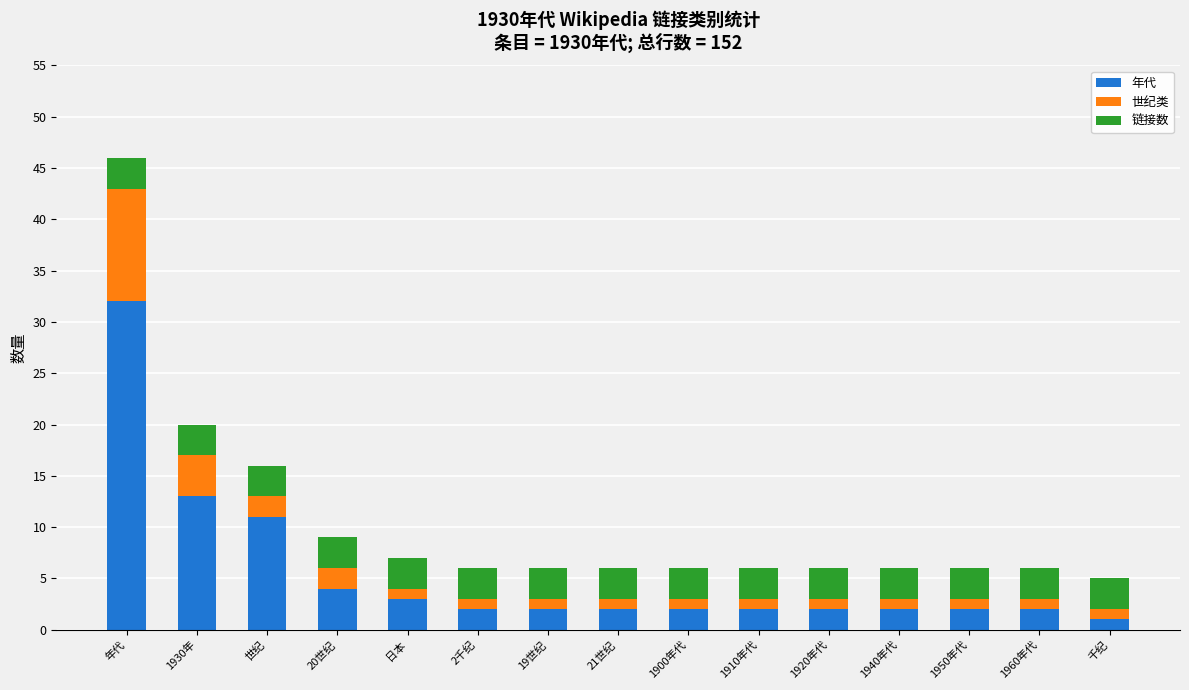

Between 年代 and 1940年代, which series saw the biggest shift?

年代